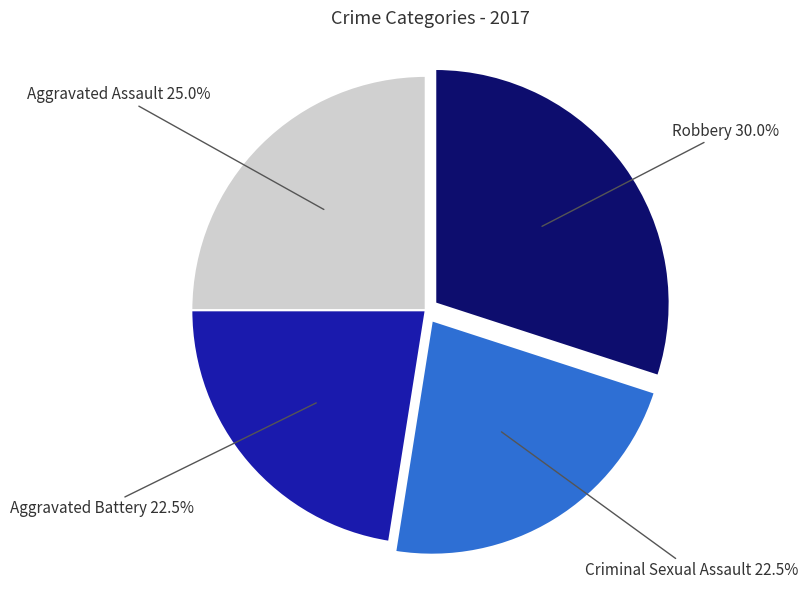

Is there any slice that represents more than half of the pie?

No